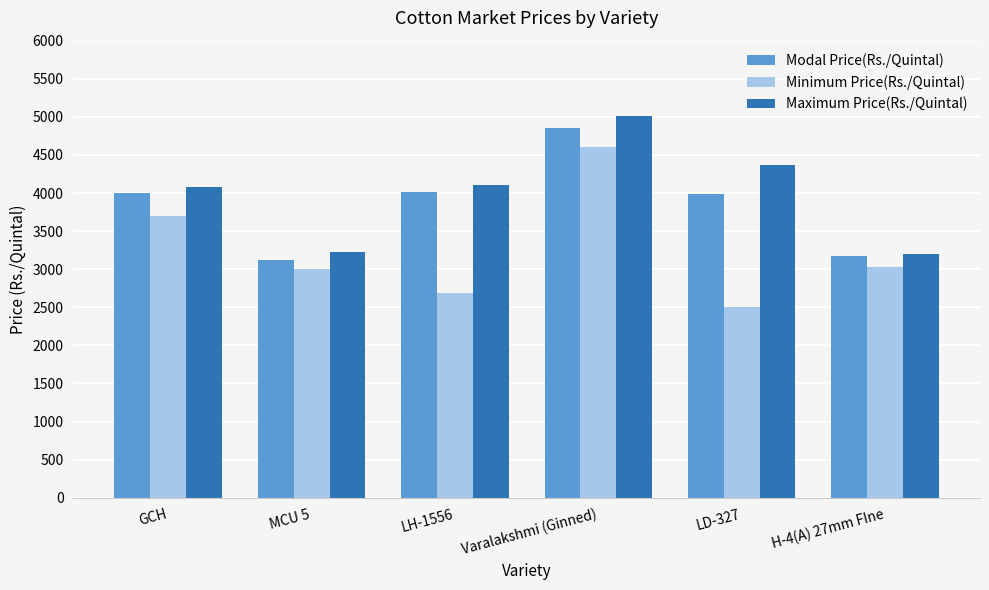

The value of Minimum Price(Rs./Quintal) at GCH is 3700. True or false?

True